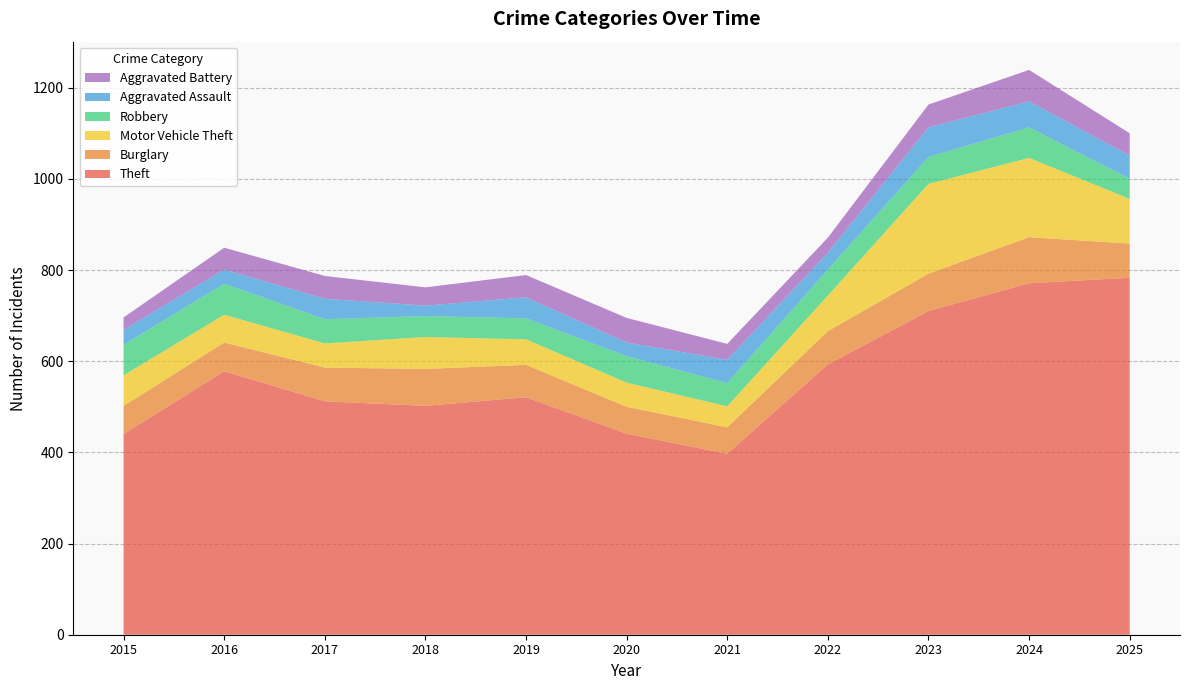

Reading left to right, list all the values displayed in this chart.

Theft: 2015=440	2016=578	2017=512	2018=502	2019=521	2020=441	2021=397	2022=593	2023=710	2024=771	2025=783
Burglary: 2015=62	2016=63	2017=74	2018=81	2019=71	2020=59	2021=58	2022=73	2023=82	2024=101	2025=75
Motor Vehicle Theft: 2015=67	2016=61	2017=53	2018=70	2019=56	2020=53	2021=46	2022=78	2023=197	2024=174	2025=98
Robbery: 2015=67	2016=68	2017=53	2018=46	2019=46	2020=58	2021=51	2022=57	2023=59	2024=67	2025=44
Aggravated Assault: 2015=33	2016=31	2017=45	2018=23	2019=46	2020=30	2021=51	2022=37	2023=65	2024=57	2025=51
Aggravated Battery: 2015=27	2016=48	2017=50	2018=40	2019=49	2020=54	2021=35	2022=33	2023=50	2024=69	2025=49